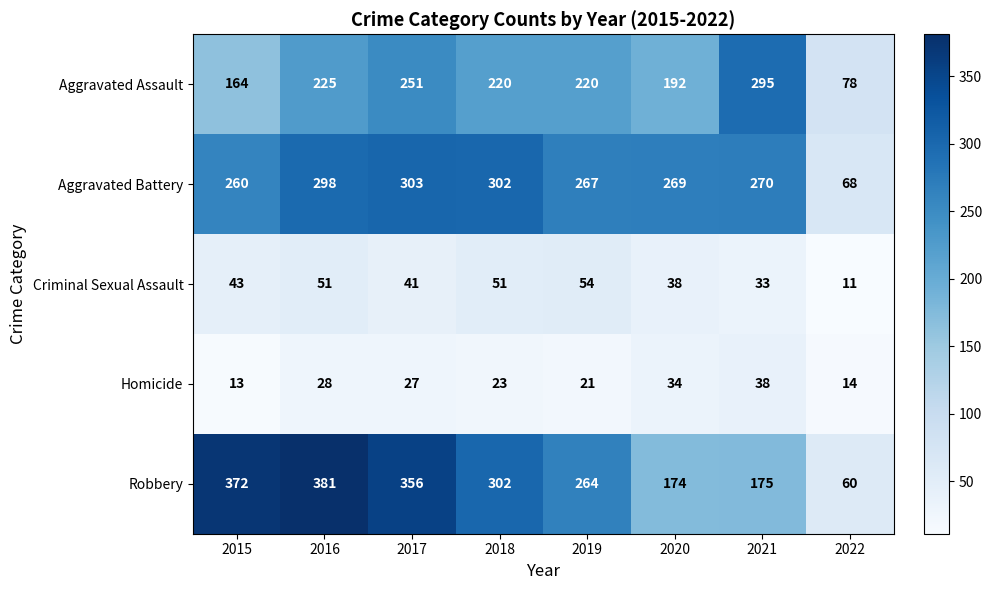

Is it true that Robbery equals 60 at 2022?

True